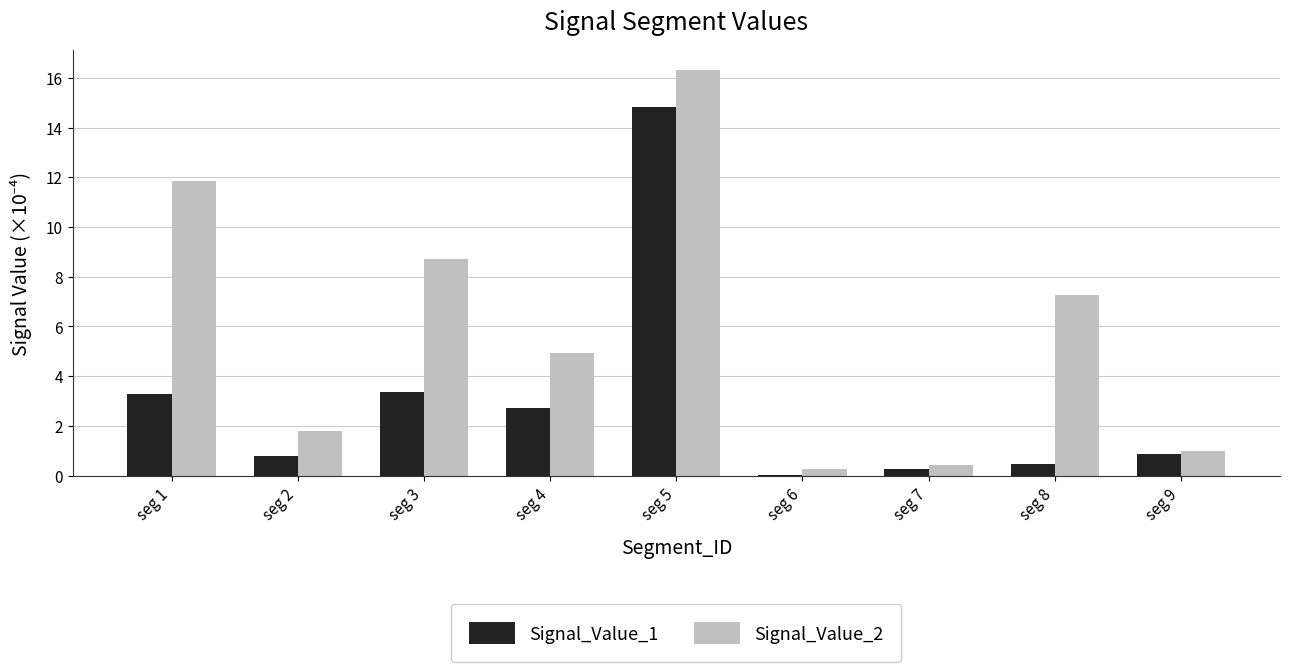

At which label does Signal_Value_1 reach its peak?

seg 5